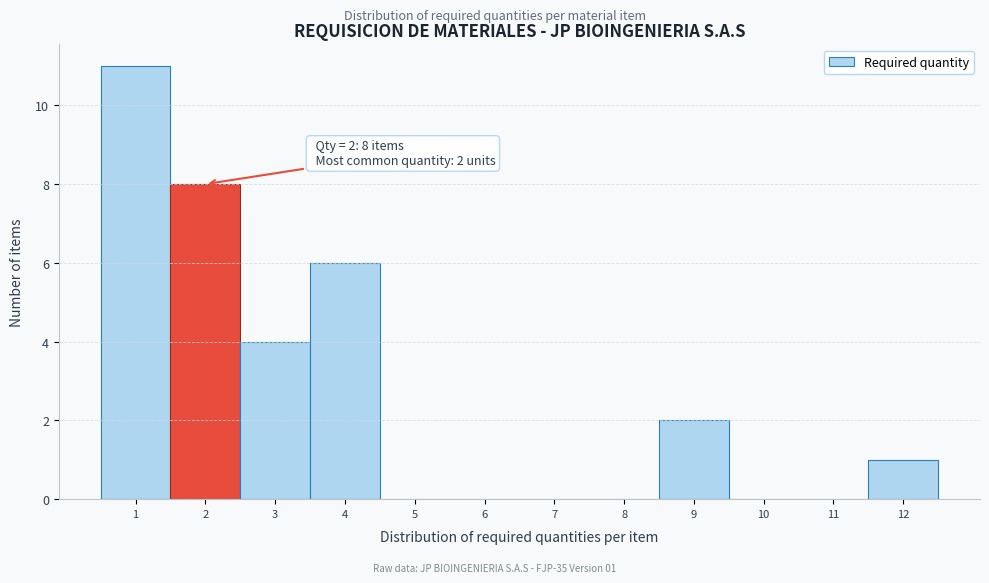

Over which range of the x-axis is the bar tallest?

0.5 to 1.5